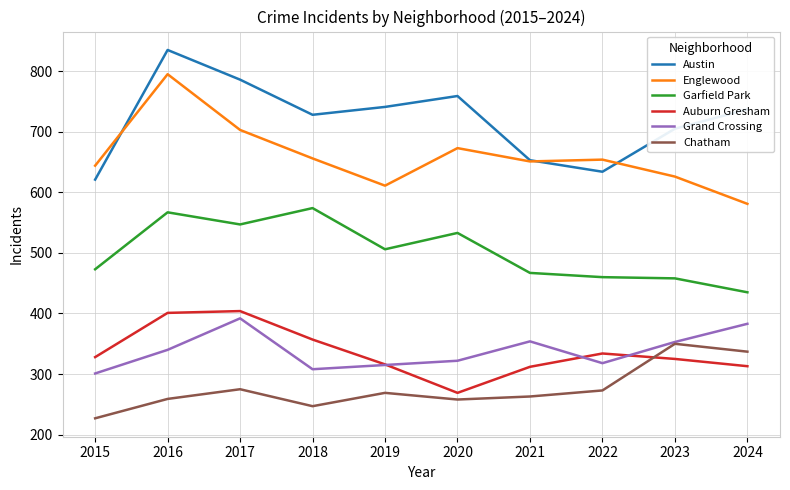

Is the value of Chatham at 2017 greater than the value of Austin at 2019?

No